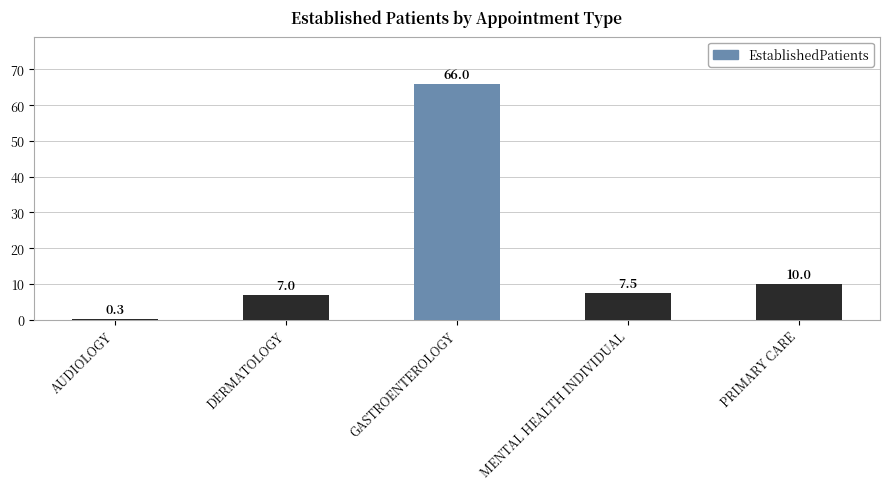

What is the difference between the values at AUDIOLOGY and PRIMARY CARE?

9.7